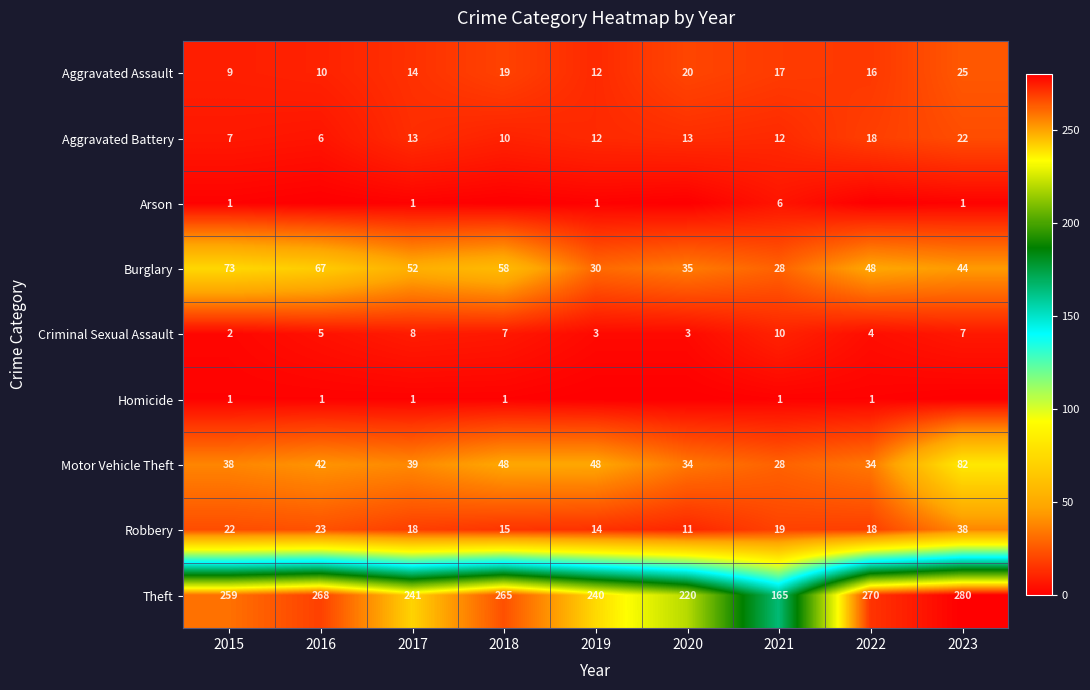

How many data points in Burglary are less than 48?

4